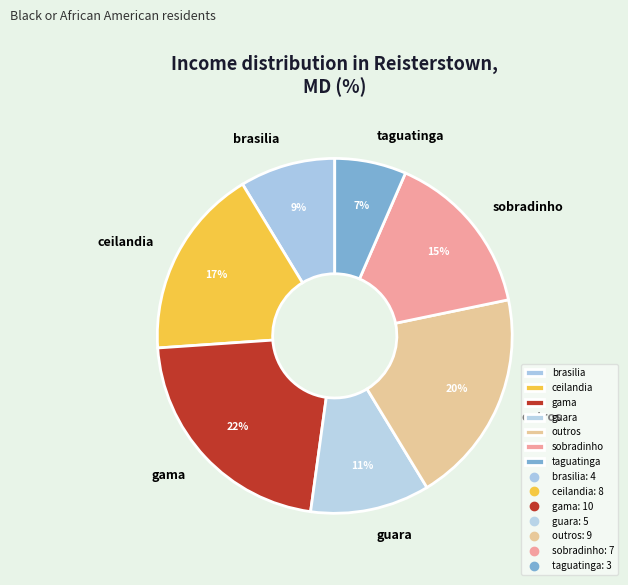

Between taguatinga and outros, which is larger?

outros